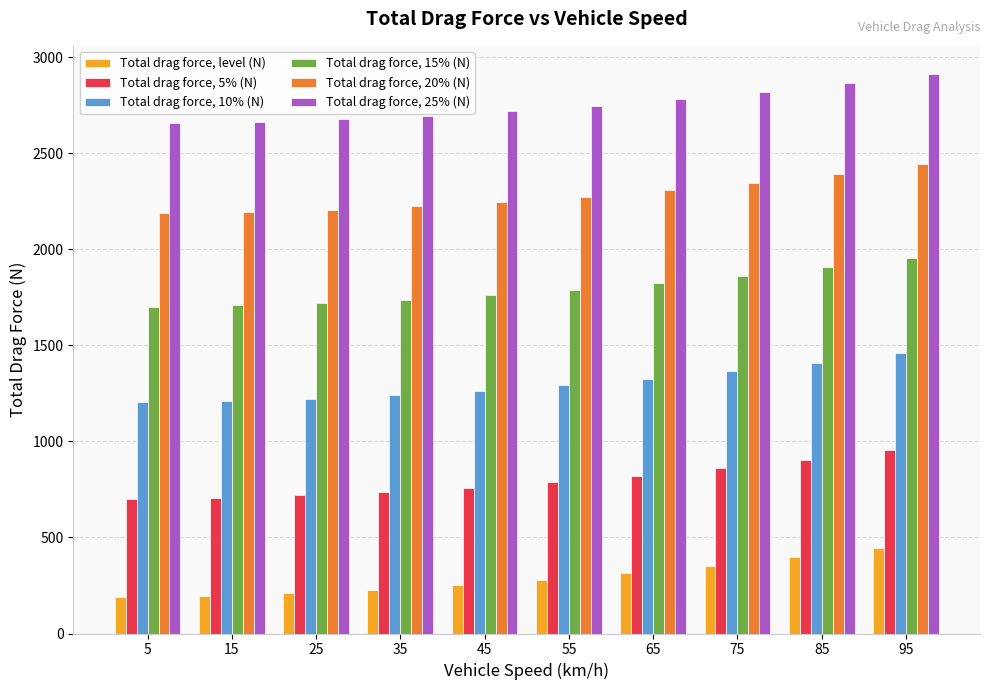

What is the difference between the Total drag force, level (N) values at 25 and 65?

102.9